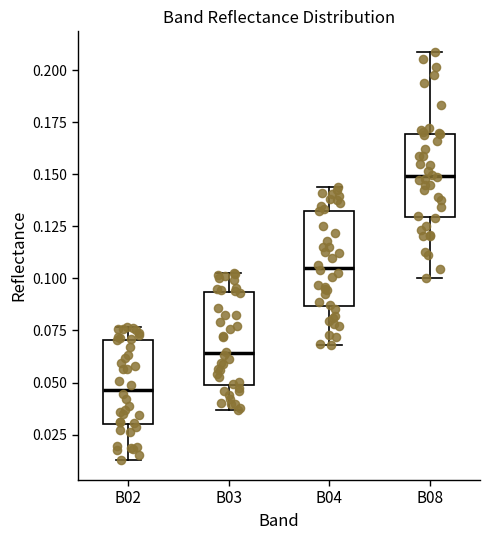

Reading left to right, read every box against the y-axis: the position of its median line, the range the box covers, and the ends of its whiskers. The values are not printed on the chart, so give them approximately, as read against the axis.

B02: median 0.045, box 0.030 to 0.070, whiskers 0.015 to 0.075
B03: median 0.065, box 0.050 to 0.095, whiskers 0.035 to 0.105
B04: median 0.105, box 0.085 to 0.135, whiskers 0.070 to 0.145
B08: median 0.150, box 0.130 to 0.170, whiskers 0.100 to 0.210